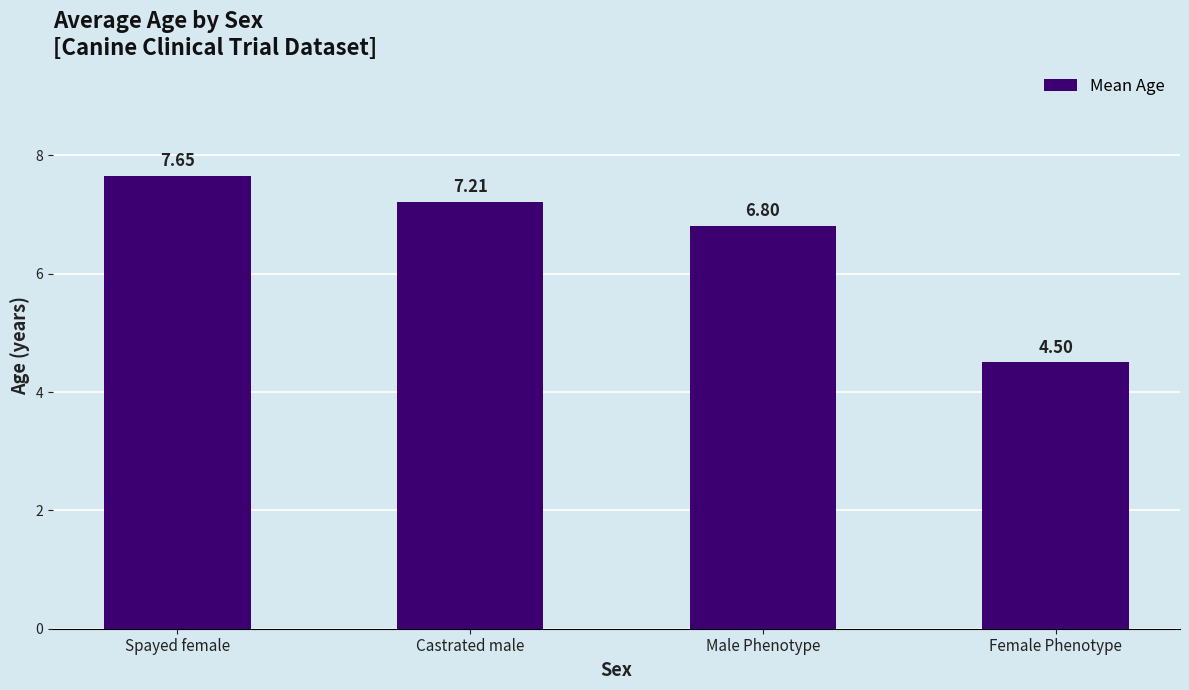

What is the sum of the values at Castrated male and Female Phenotype?

11.7